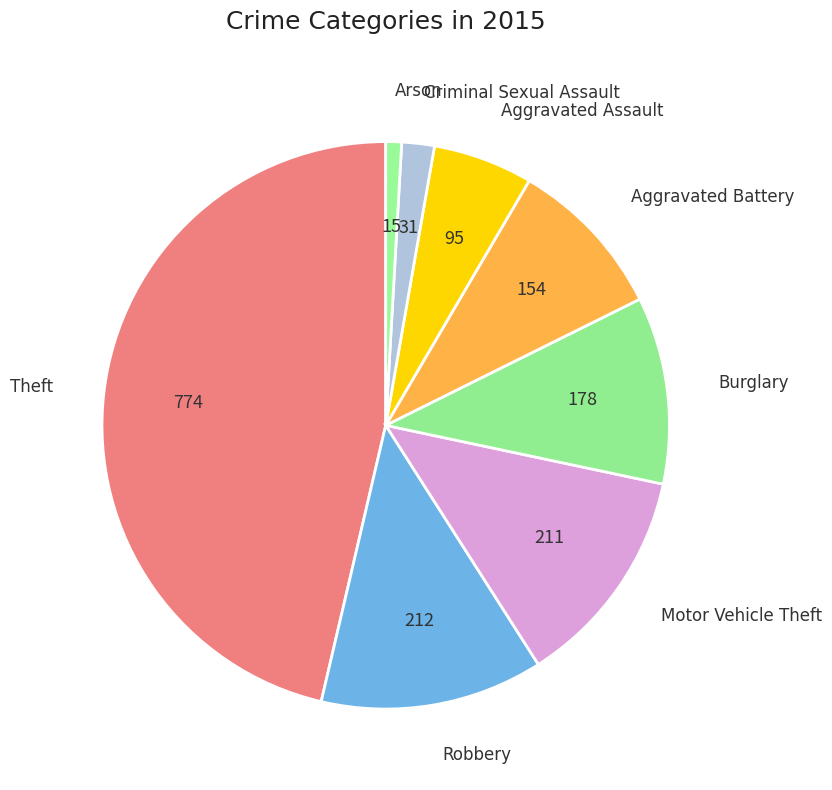

Rank the categories by value from lowest to highest.

Arson, Criminal Sexual Assault, Aggravated Assault, Aggravated Battery, Burglary, Motor Vehicle Theft, Robbery, Theft